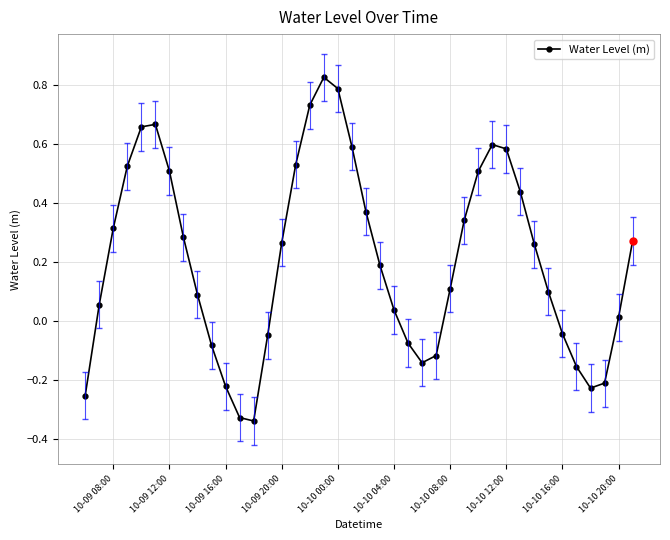

How many points are lower than both their immediate neighbors (excluding endpoints)?

3